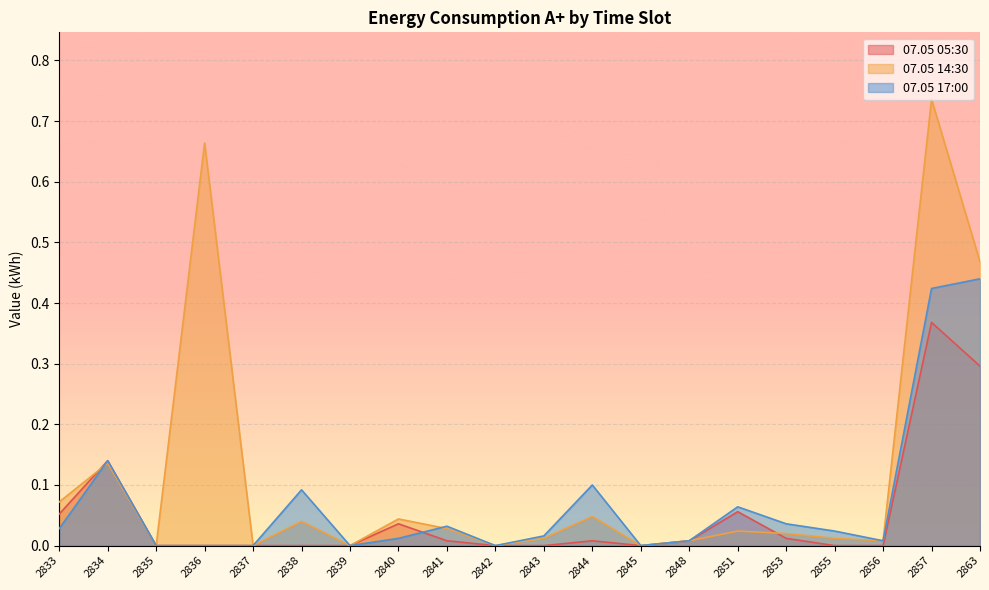

What is the value of the 07.05 14:30 point at the 2nd from the left?

0.1